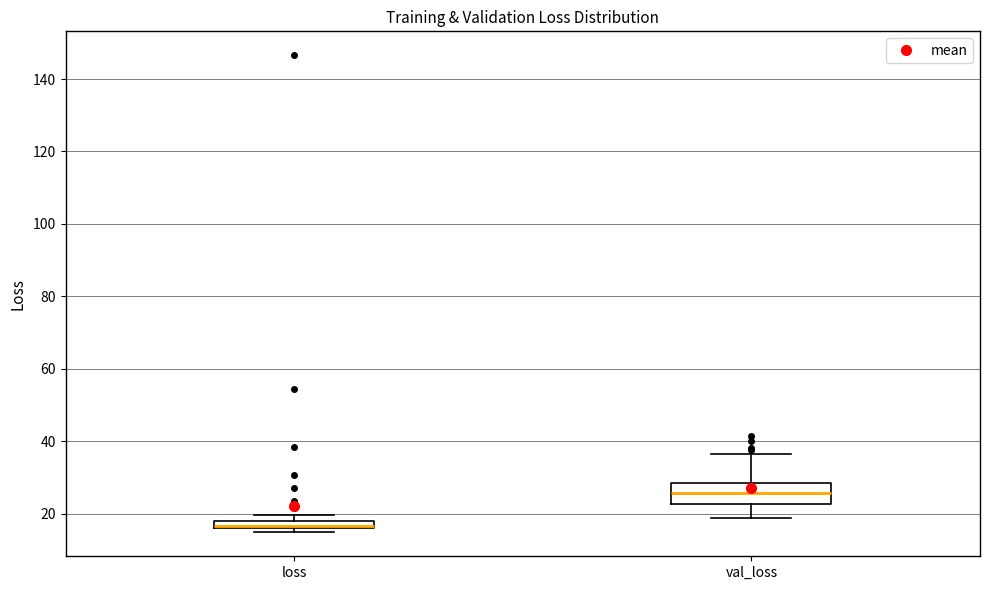

Comparing the boxes themselves (not the whiskers), which one is the tallest?

val_loss